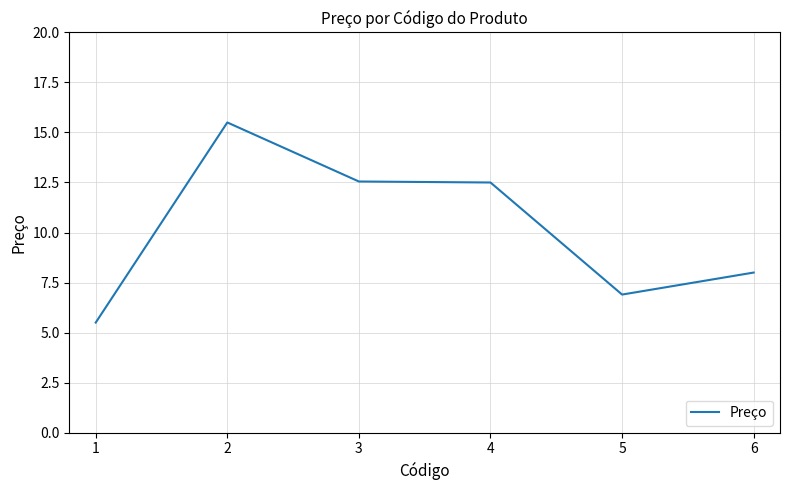

What is the sum of all values?

61.0